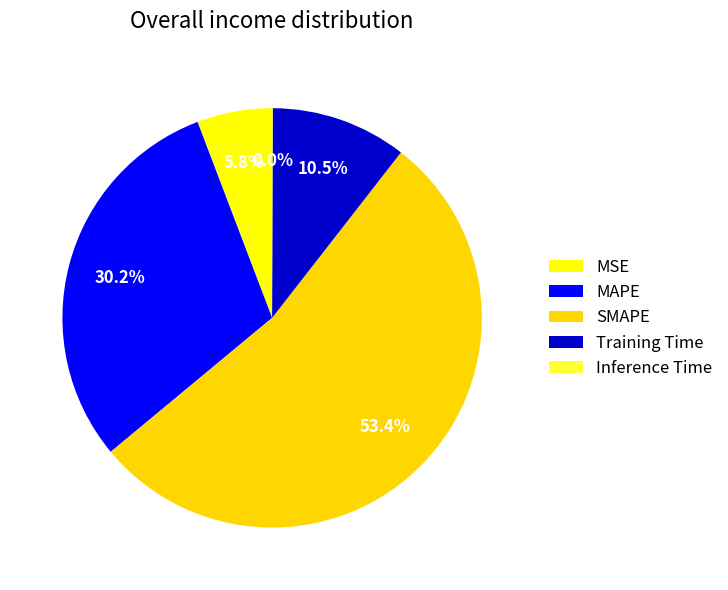

Which slice is the largest?

SMAPE